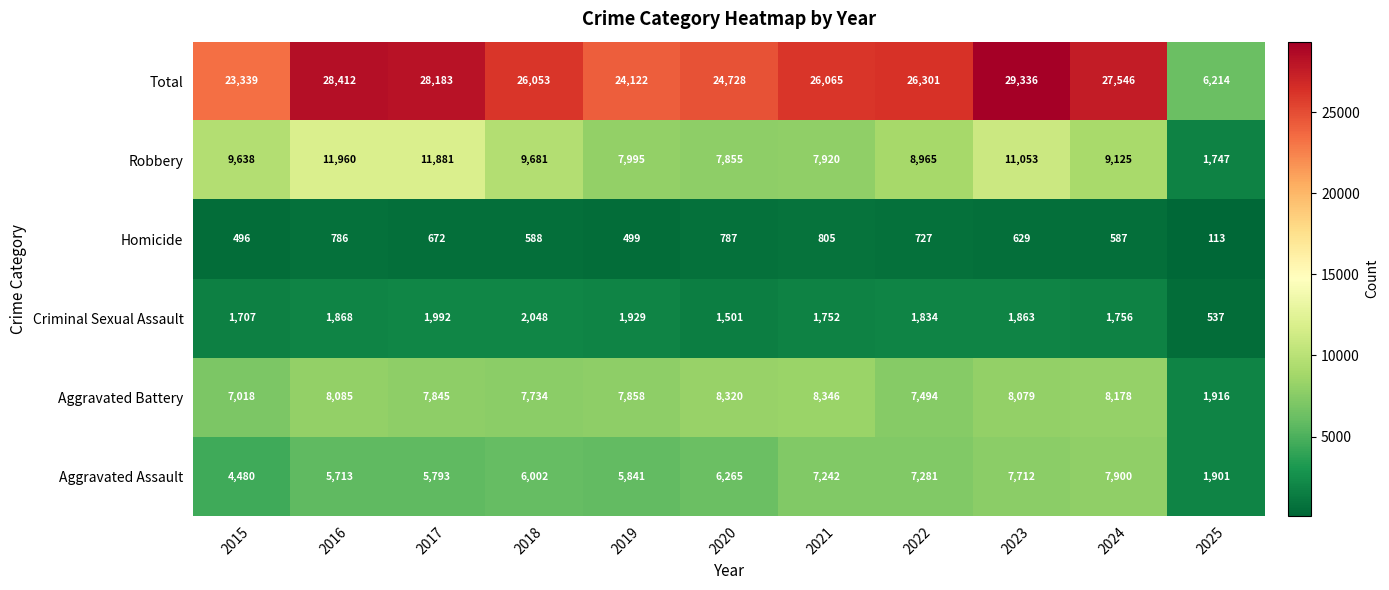

Rank the series by their maximum value, from highest to lowest.

Total, Robbery, Aggravated Battery, Aggravated Assault, Criminal Sexual Assault, Homicide